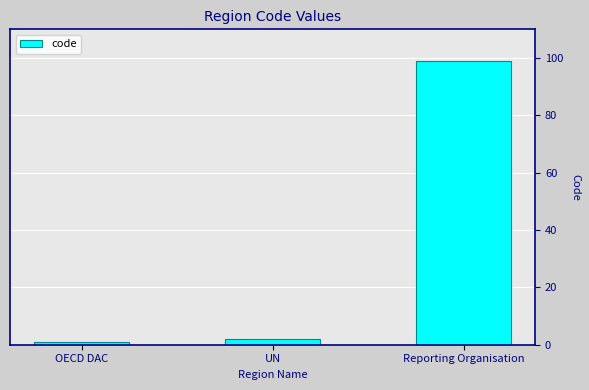

Reading left to right, extract all data points from this chart.

OECD DAC=1	UN=2	Reporting Organisation=99